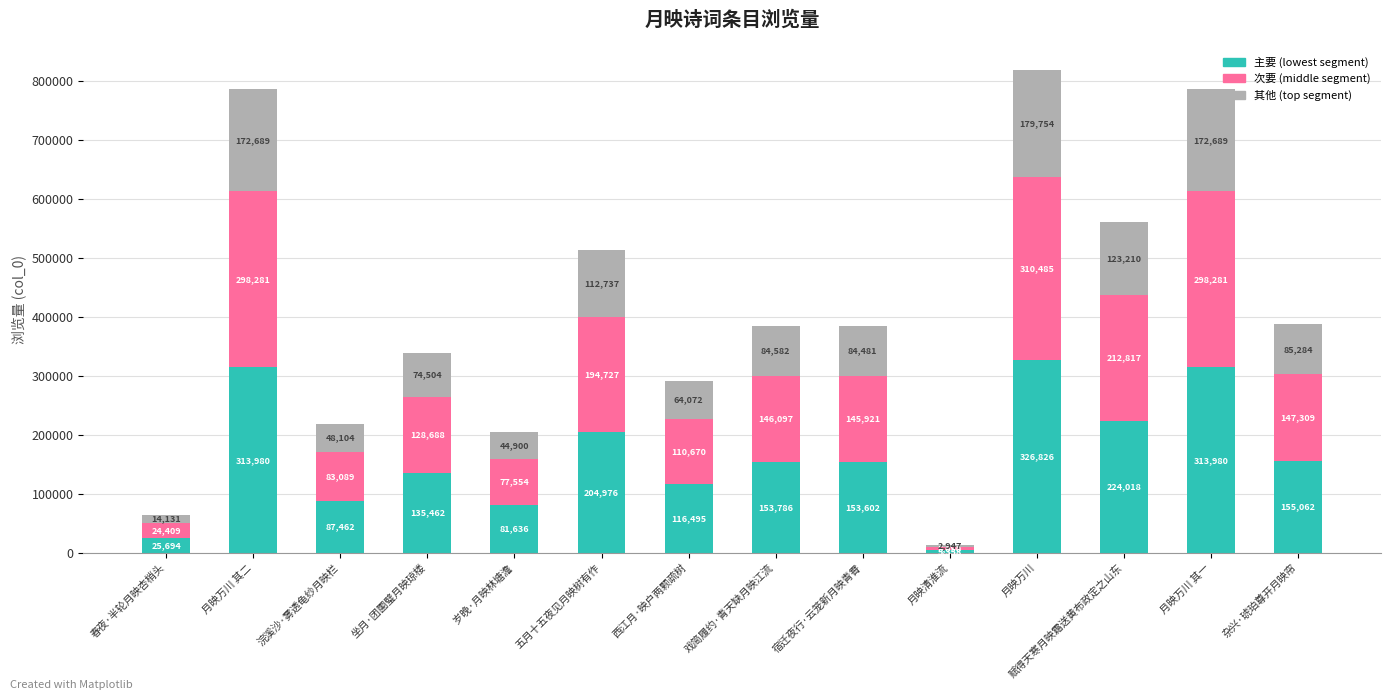

What is the difference between the maximum and minimum values in the 主要 (lowest segment) series?

321468.0